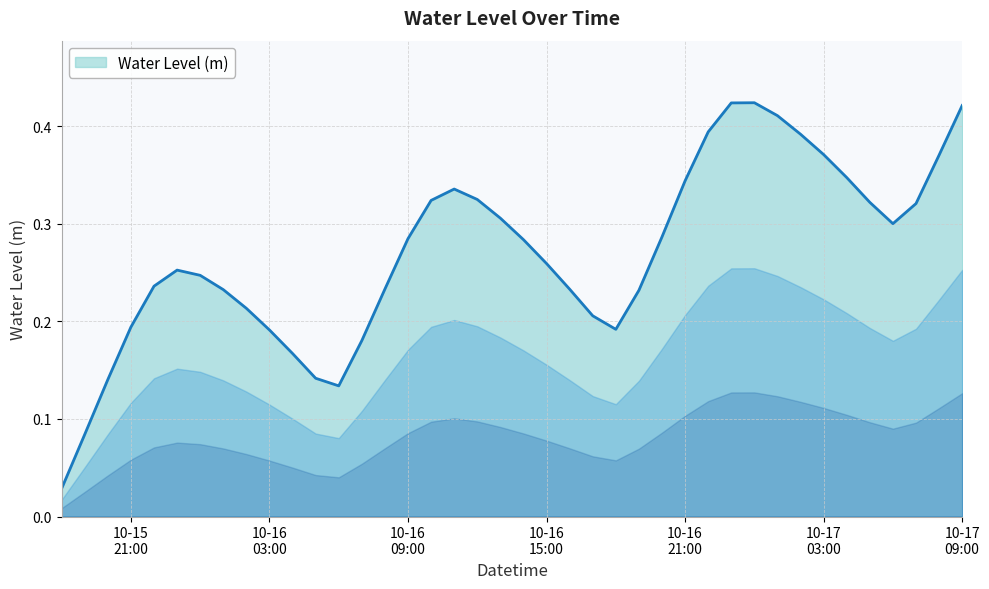

At which category does the chart reach its peak across all series?

2023-10-17 00:00:00